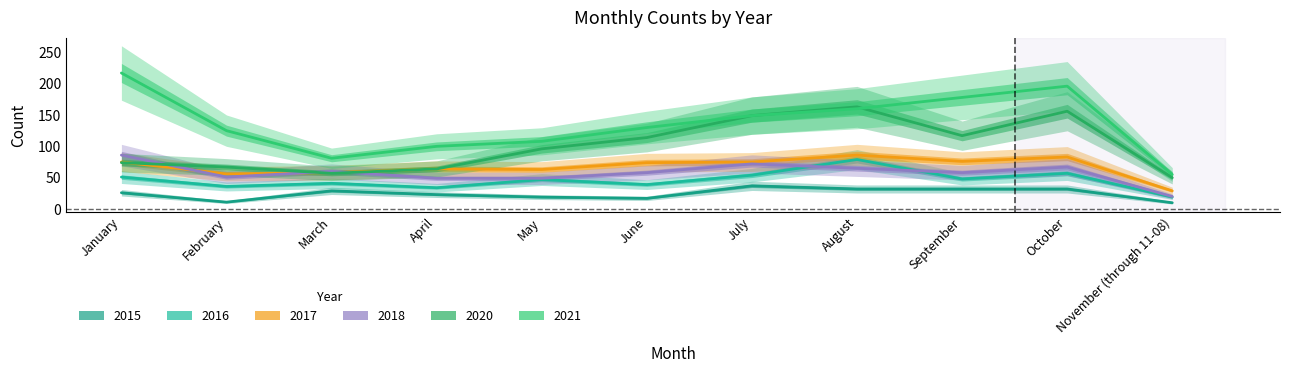

Reading left to right, transcribe all the data shown in this chart.

2021: January=217	February=125	March=81	April=100	May=108	June=130	July=149	August=160	September=178	October=196	November (through 11-08)=55
2020: January=74	February=67	March=57	April=64	May=96	June=114	July=149	August=163	September=117	October=156	November (through 11-08)=50
2015: January=26	February=11	March=29	April=23	May=19	June=17	July=37	August=32	September=32	October=32	November (through 11-08)=10
2016: January=51	February=36	March=41	April=34	May=47	June=39	July=54	August=79	September=48	October=57	November (through 11-08)=19
2017: January=75	February=56	March=58	April=64	May=63	June=74	July=75	August=86	September=76	October=83	November (through 11-08)=29
2018: January=86	February=51	March=60	April=49	May=49	June=58	July=72	August=65	September=58	October=67	November (through 11-08)=20